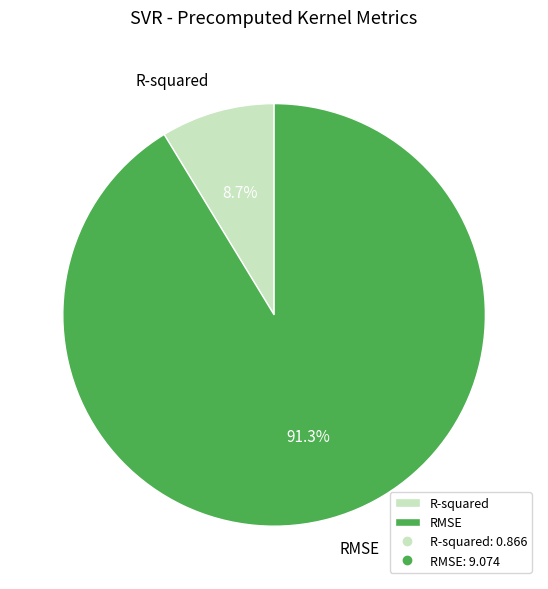

Which category has the biggest portion of the pie?

RMSE